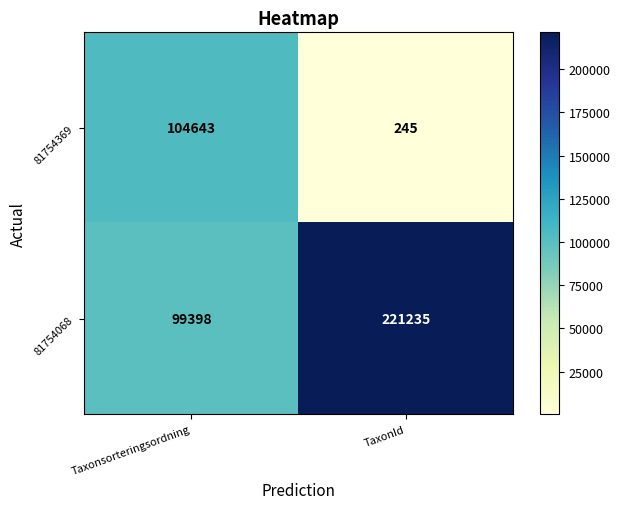

Is it true that 81754369 equals 104643 at Taxonsorteringsordning?

True